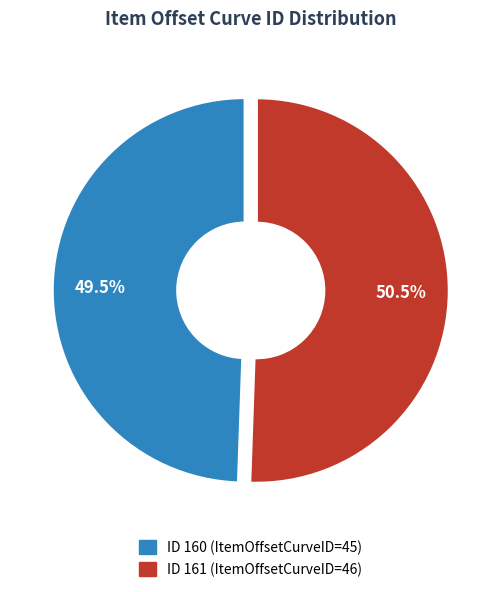

Is it true that 161 is 51% of the pie?

True